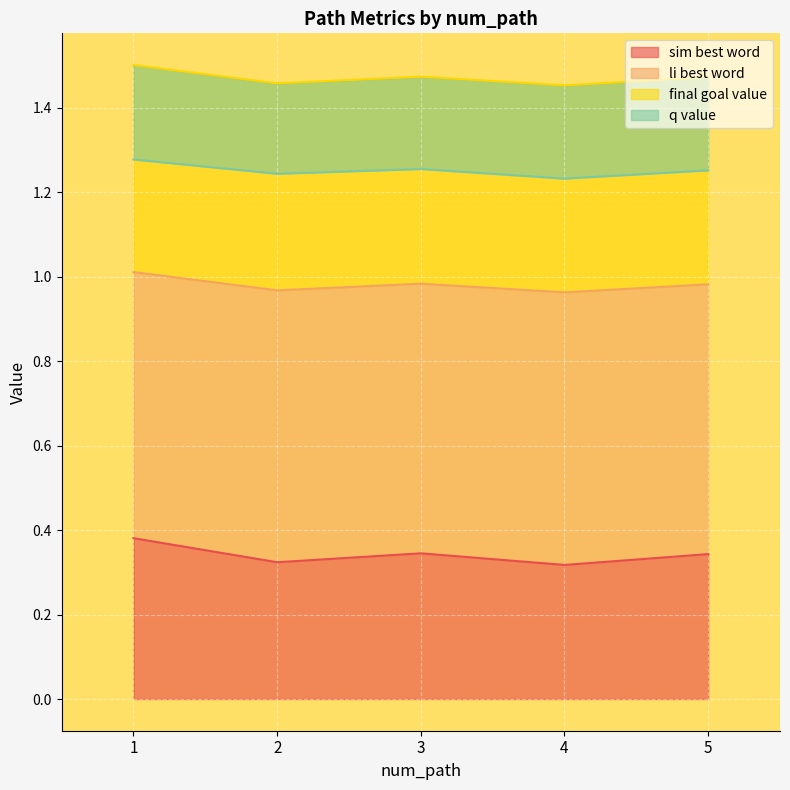

Which series has the largest total across all categories?

li_best_word